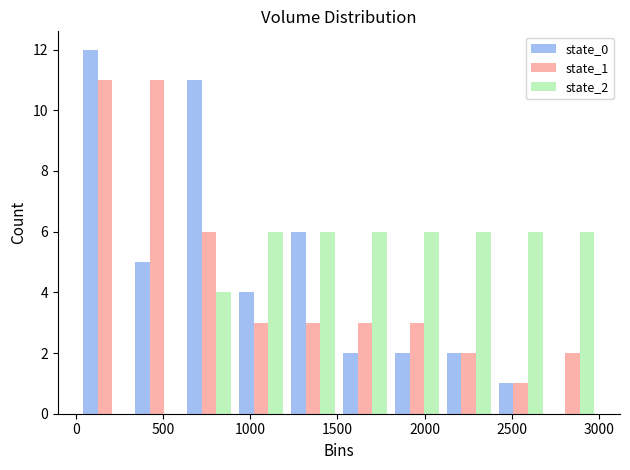

Reading left to right, transcribe this chart: for each range on the x-axis, give the height of each series' bar. Neither the bar edges nor the heights are printed on the chart, so give them approximately, as read against the axes.

0 to 300: state_0=12	state_1=11	state_2=0
300 to 600: state_0=5	state_1=11	state_2=0
600 to 900: state_0=11	state_1=6	state_2=4
900 to 1200: state_0=4	state_1=3	state_2=6
1200 to 1500: state_0=6	state_1=3	state_2=6
1500 to 1800: state_0=2	state_1=3	state_2=6
1800 to 2100: state_0=2	state_1=3	state_2=6
2100 to 2400: state_0=2	state_1=2	state_2=6
2400 to 2700: state_0=1	state_1=1	state_2=6
2700 to 3000: state_0=0	state_1=2	state_2=6